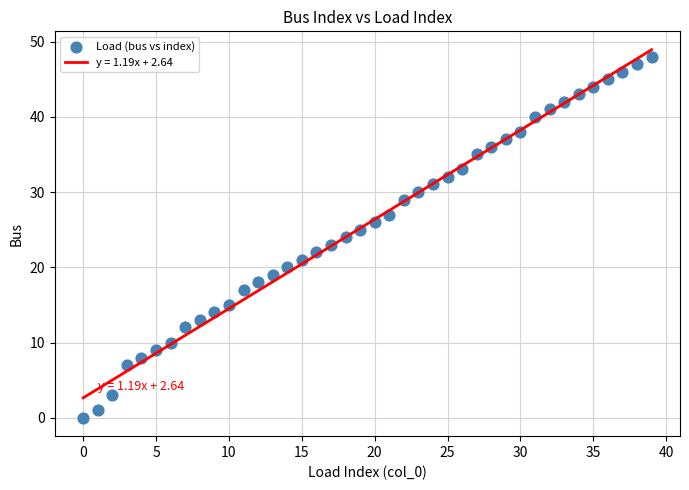

What is the range of Y values (max minus min)?

48